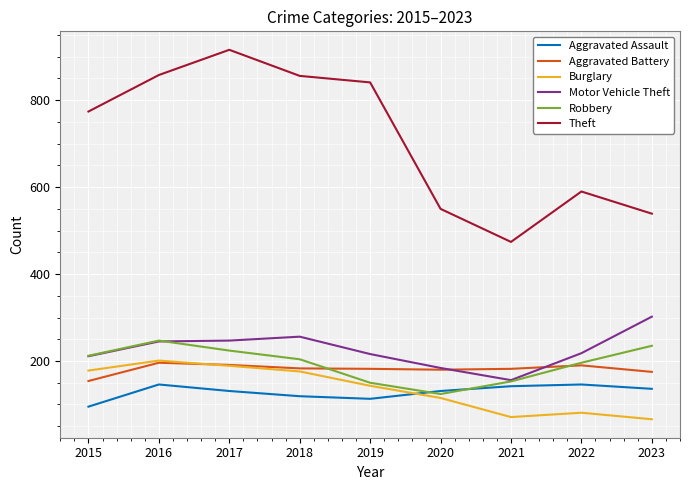

Is it true that Aggravated Assault equals 136 at 2023?

True